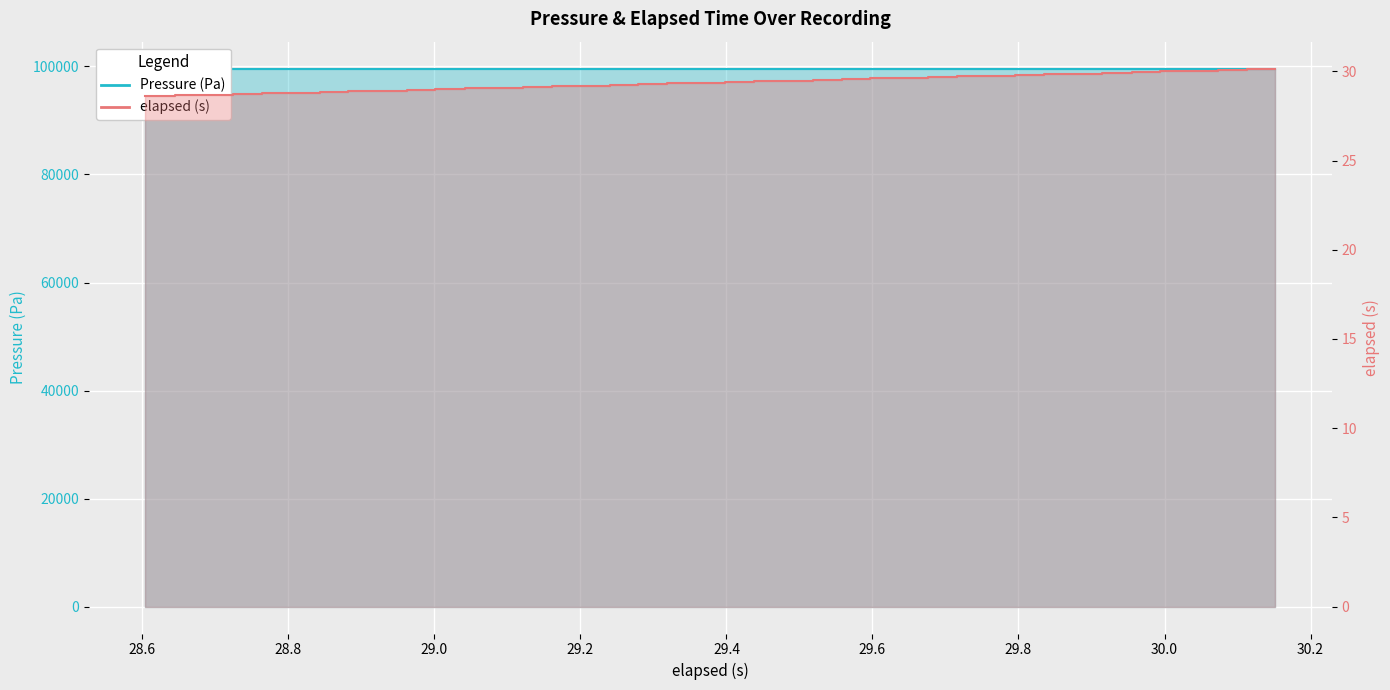

Is the value of Pressure (Pa) at 29.279 greater than the value of elapsed (s) at 28.645?

Yes